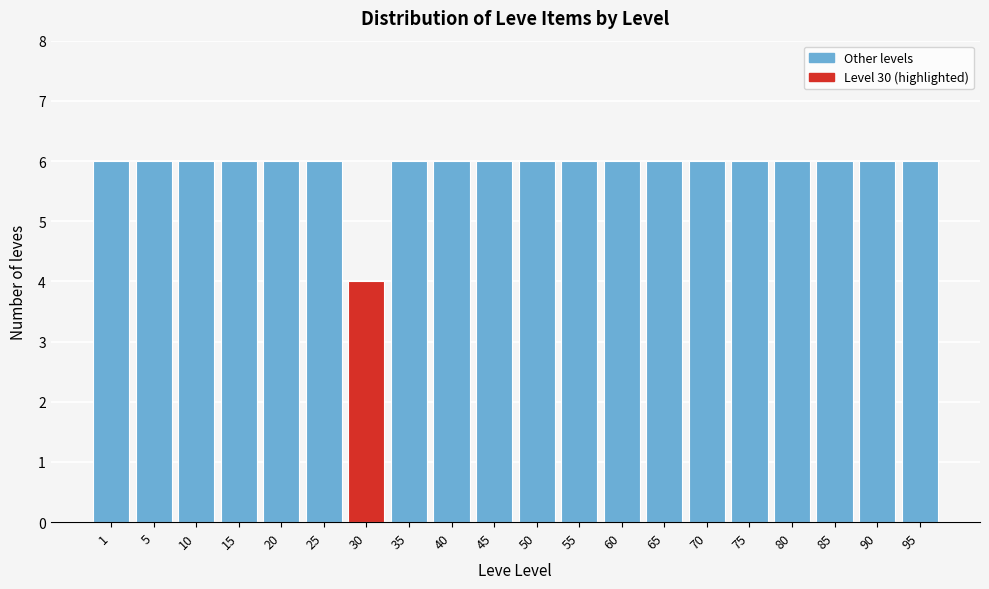

Reading left to right, transcribe all the data shown in this chart.

6	6	6	6	6	6	4	6	6	6	6	6	6	6	6	6	6	6	6	6